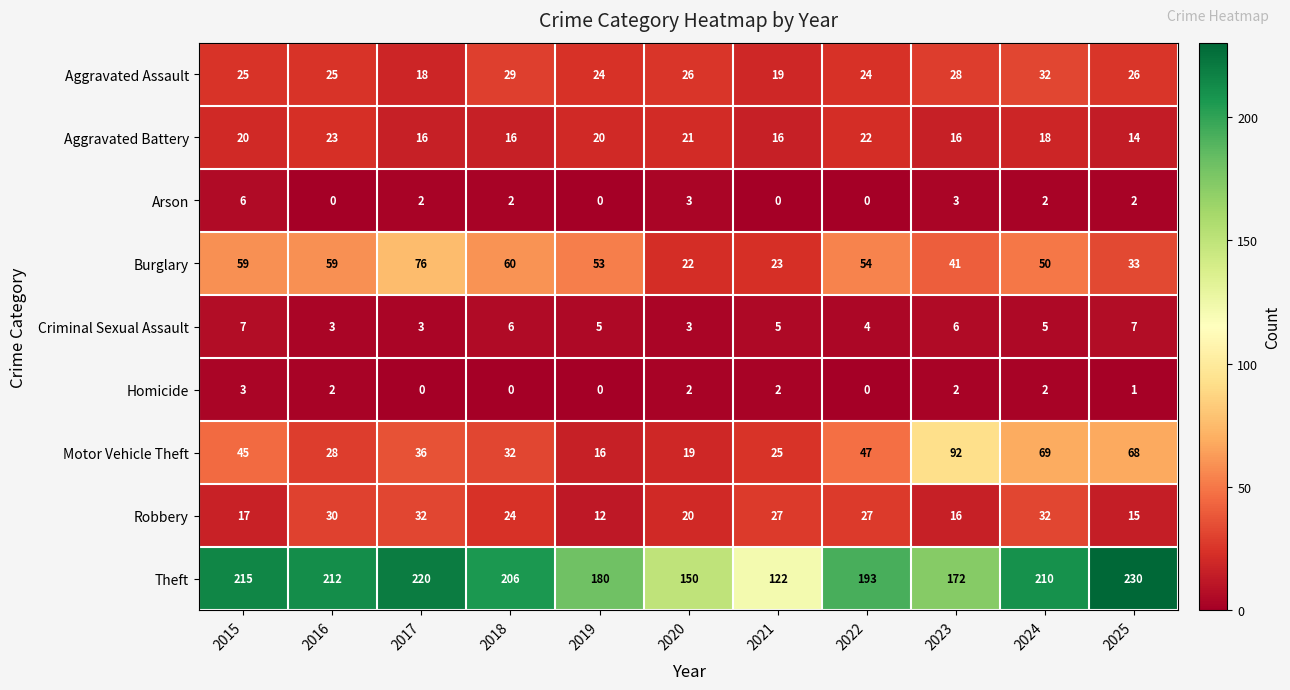

The Arson series shows 2 at 2025. True or false?

True